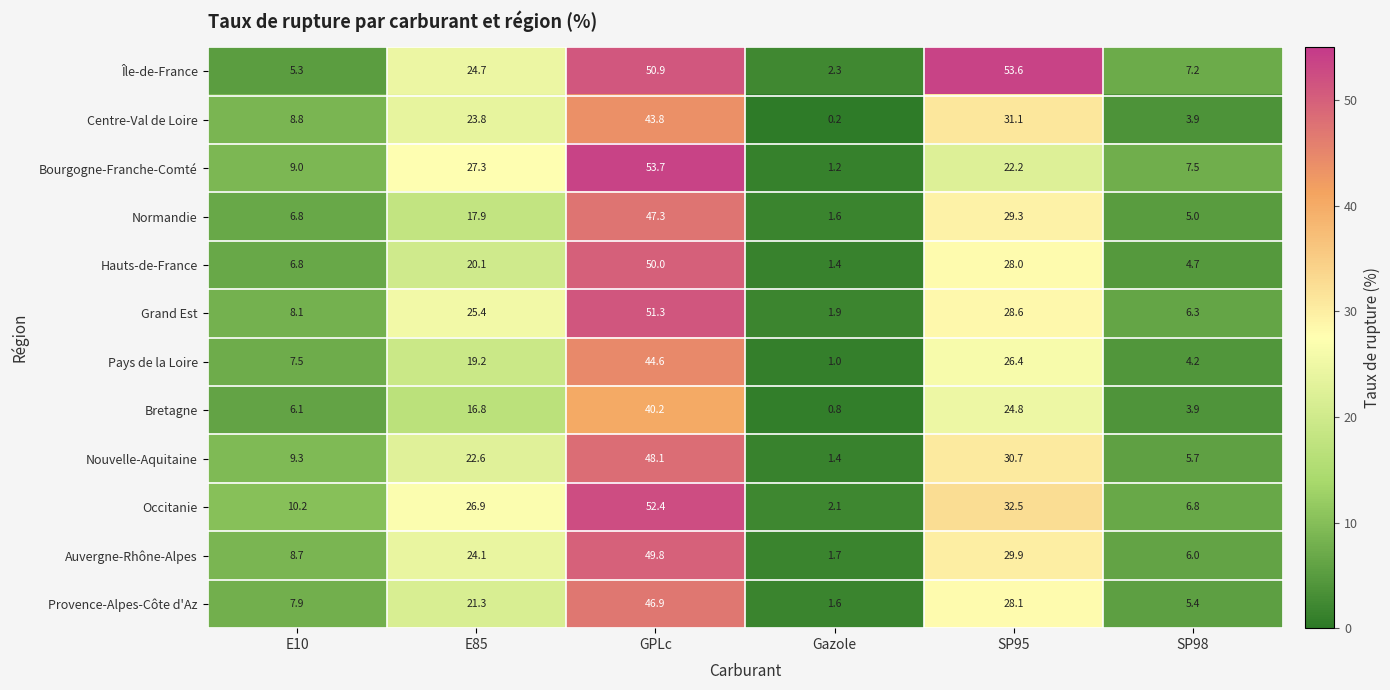

Between SP95 and SP98, which series saw the biggest shift?

Île-de-France